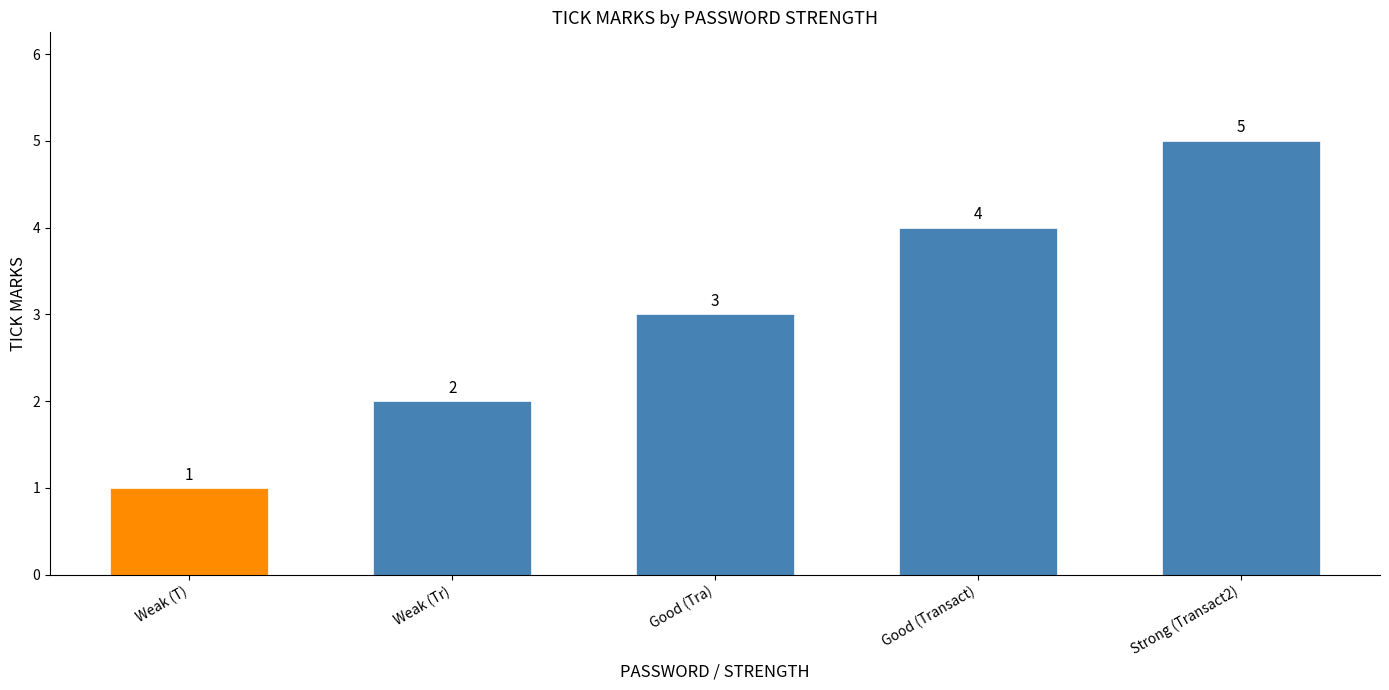

What is the sum of all values?

15